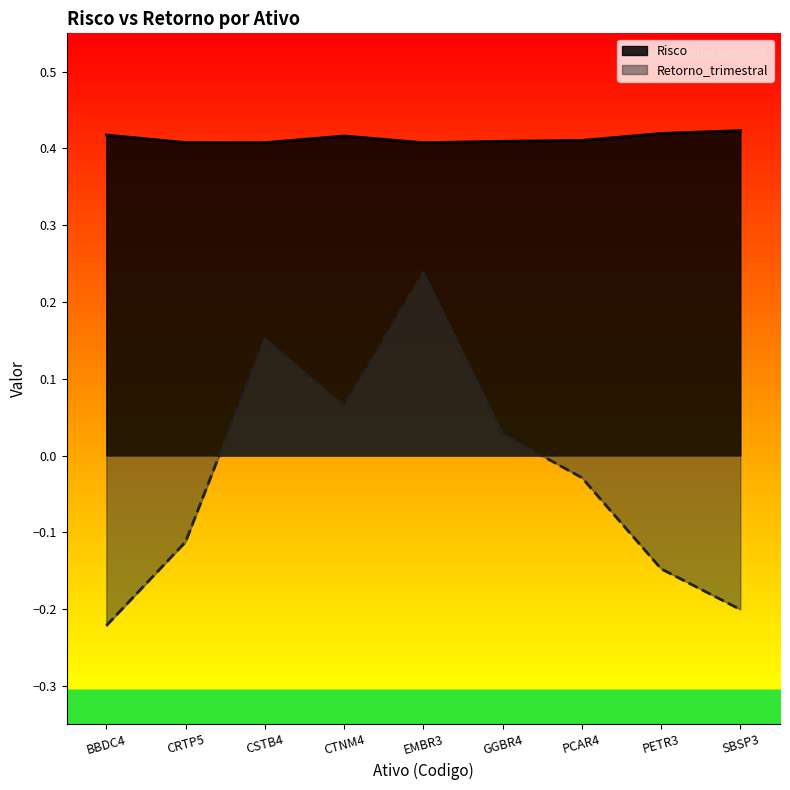

True or false: Risco has more than 0 interior local peaks.

True